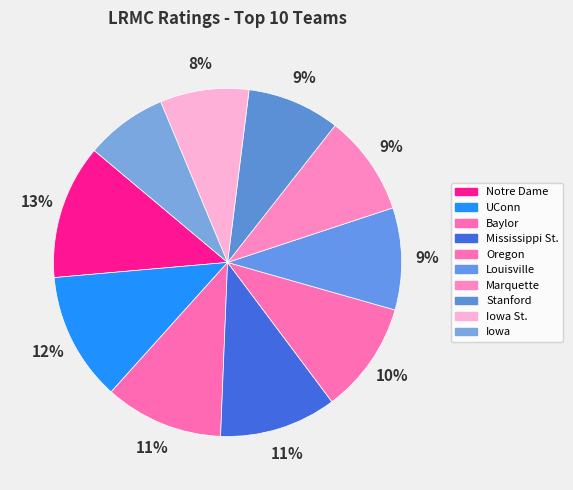

How many slices are in this pie chart?

10